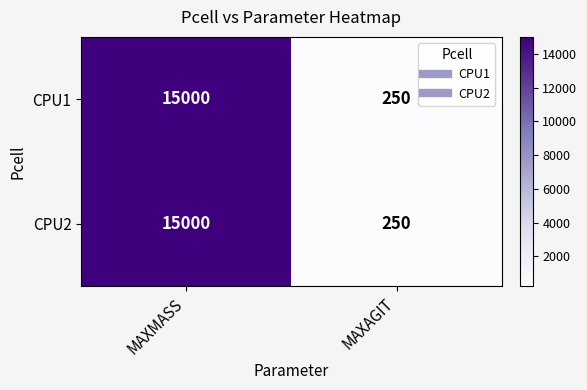

True or false: CPU2 has a value of 25110 at MAXMASS.

False